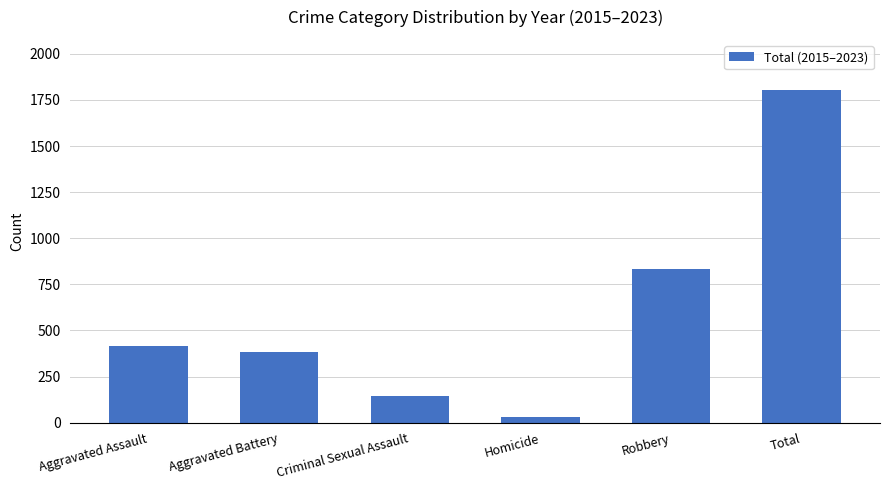

Rank the categories by value from lowest to highest.

Homicide, Criminal Sexual Assault, Aggravated Battery, Aggravated Assault, Robbery, Total